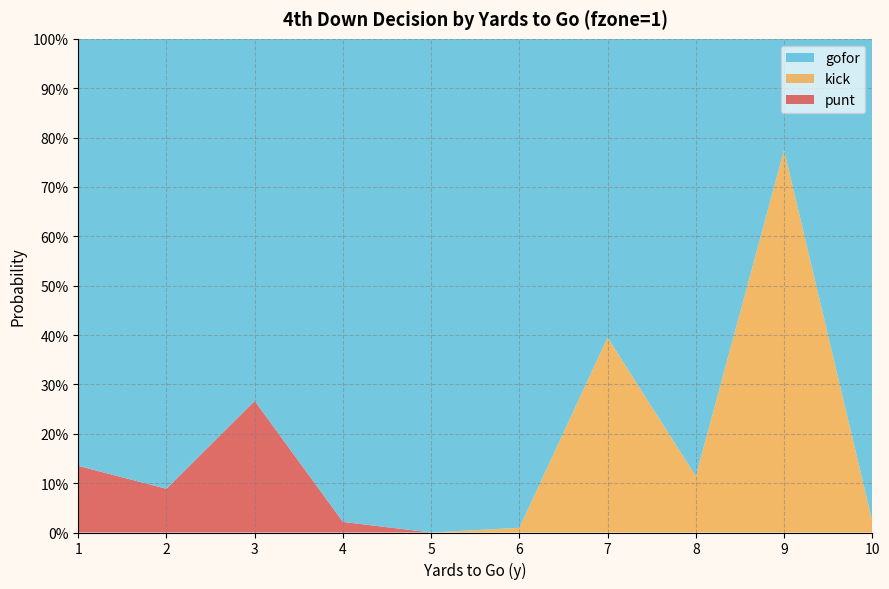

Reading right to left, extract all data points from this chart.

gofor: 10=1.0	9=0.2	8=0.9	7=0.6	6=1.0	5=1.0	4=1.0	3=0.7	2=0.9	1=0.9
kick: 10=0.0	9=0.8	8=0.1	7=0.4	6=0.0	5=0.0	4=0.0	3=0.0	2=0.0	1=0.0
punt: 10=0.0	9=0.0	8=0.0	7=0.0	6=0.0	5=0.0	4=0.0	3=0.3	2=0.1	1=0.1